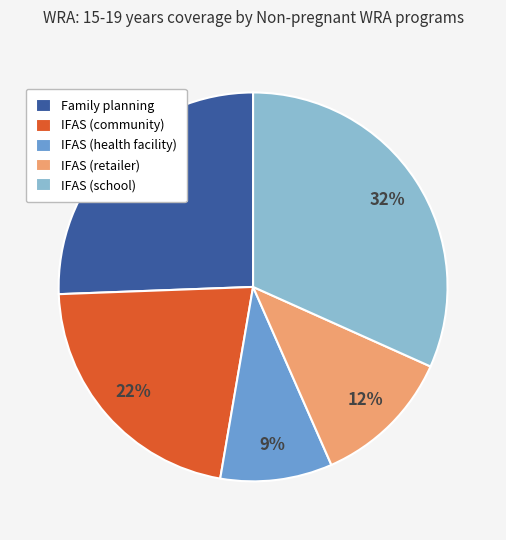

Is there any slice that represents more than half of the pie?

No